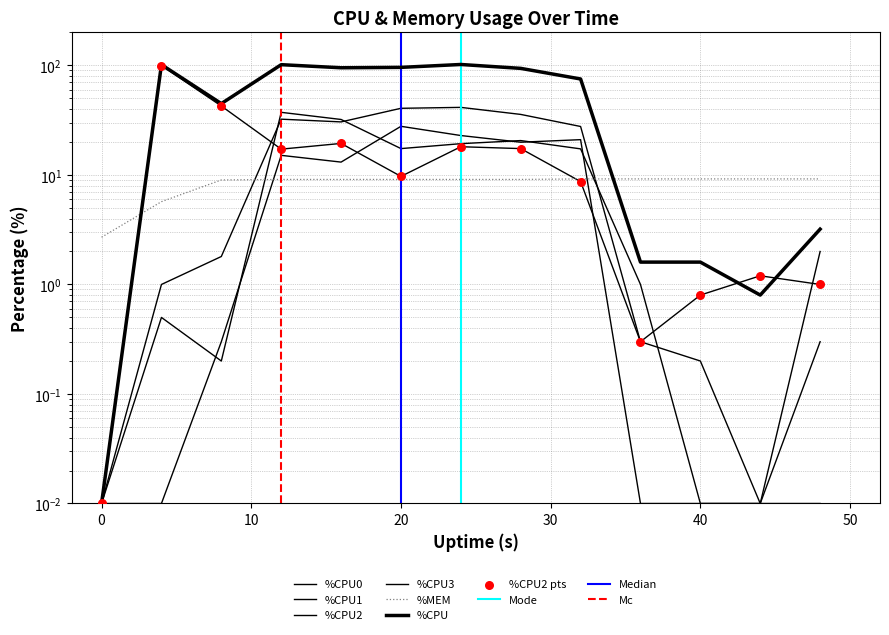

At which category is the sum across all series the highest?

24